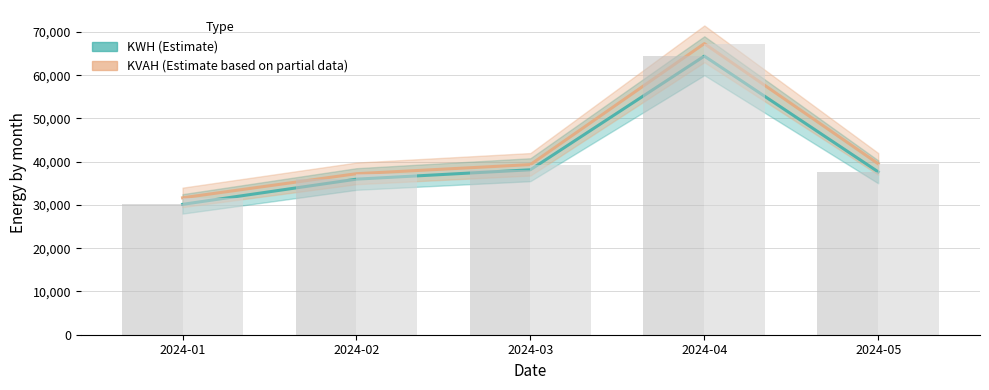

Reading left to right, extract all data points from this chart.

KWH bar: 30140.6	35966.1	38136.4	64417.3	37646.2
KVAH bar: 31655.9	37229.2	39337.1	67309.1	39516.9